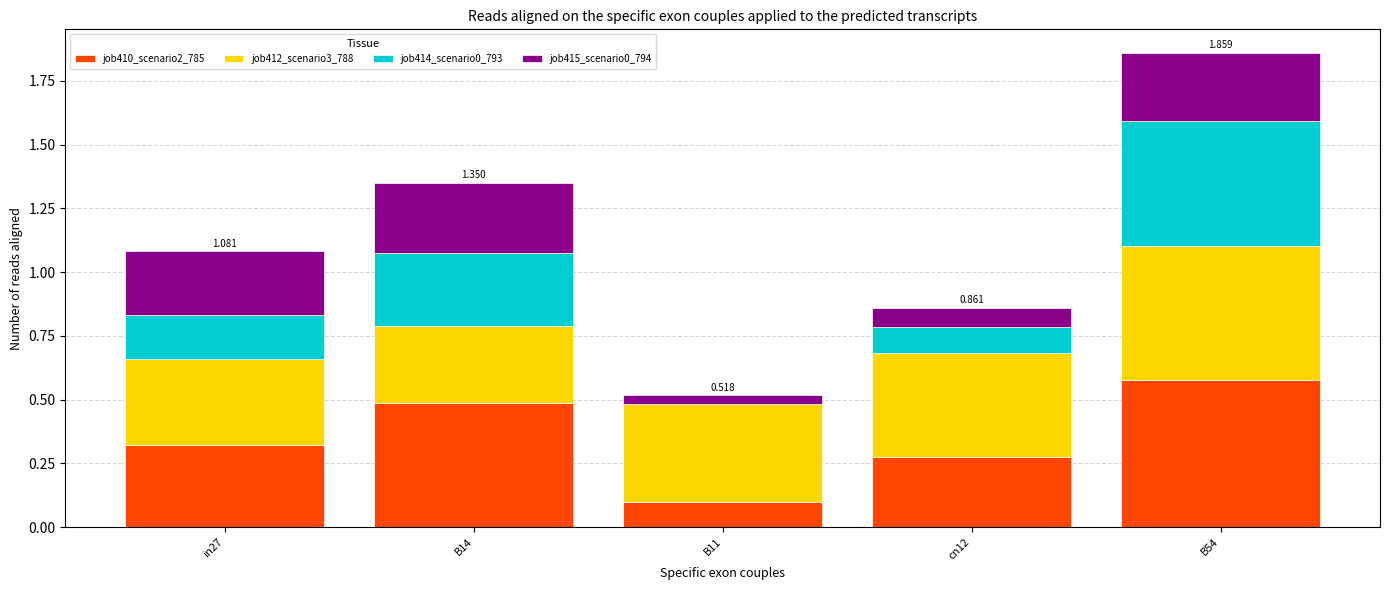

How many distinct data groups are displayed?

4